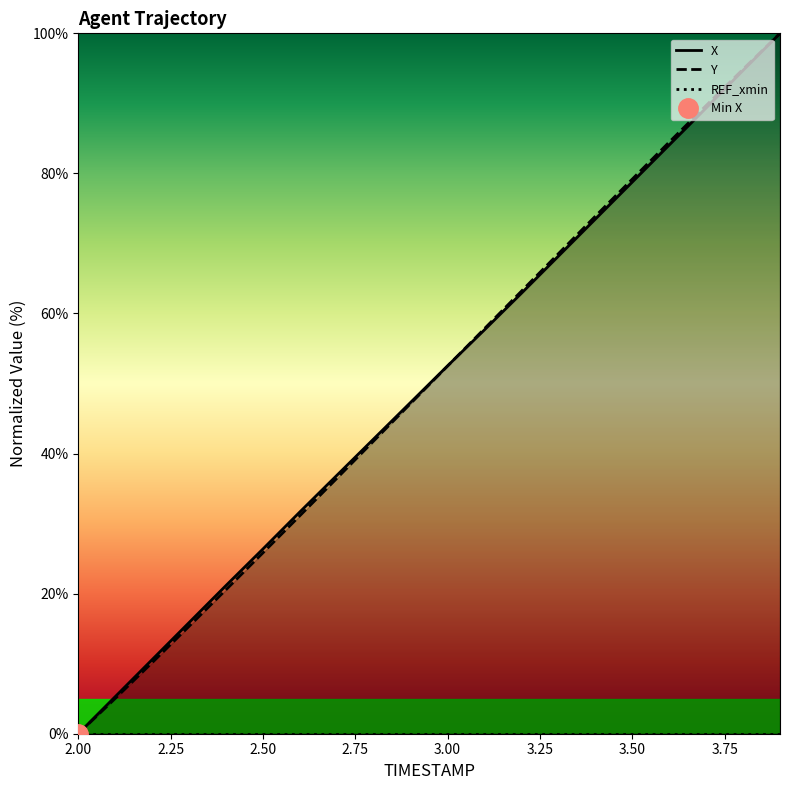

What is the maximum value for Y?

100.0